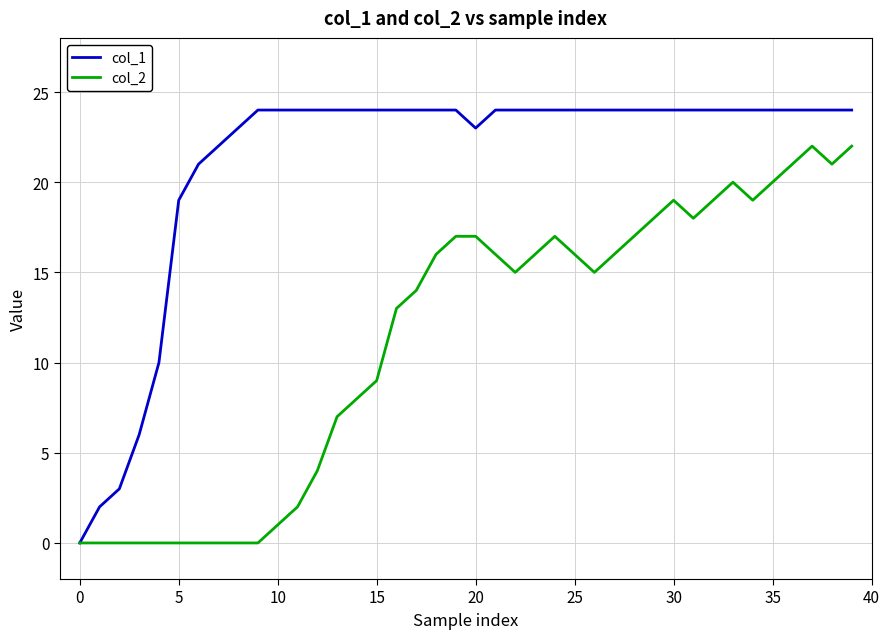

Rank the series by their maximum value, from lowest to highest.

col_2, col_1